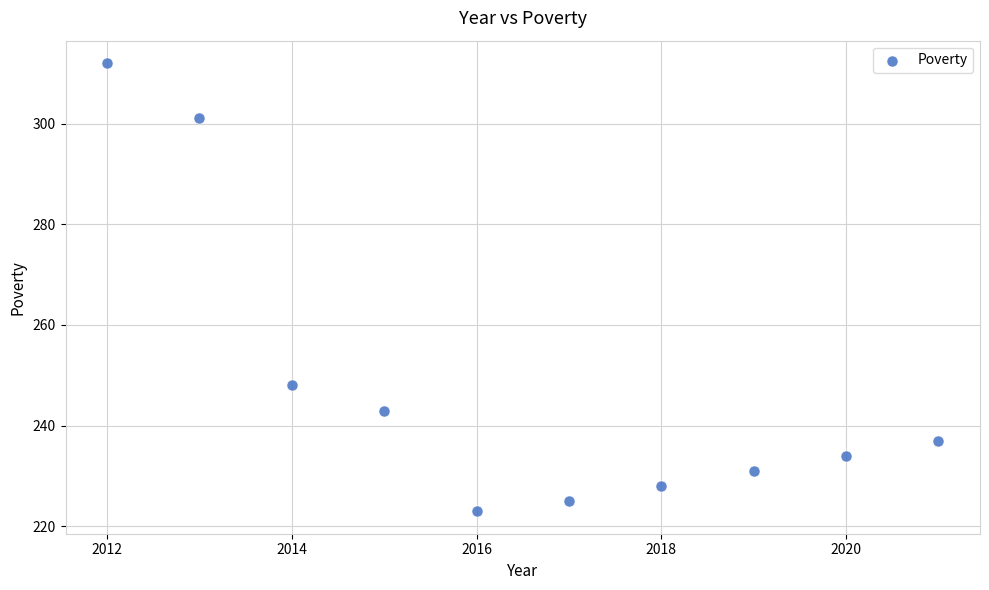

What Y value in the scatter plot is closest to 267?

248